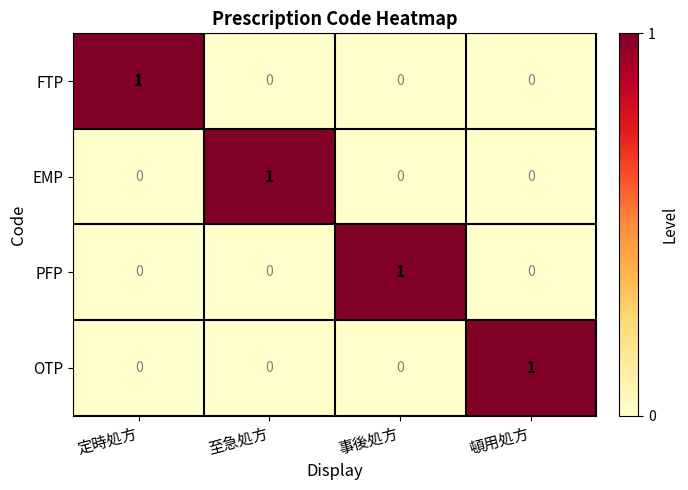

What is the spread (max minus min) of values at 頓用処方?

1